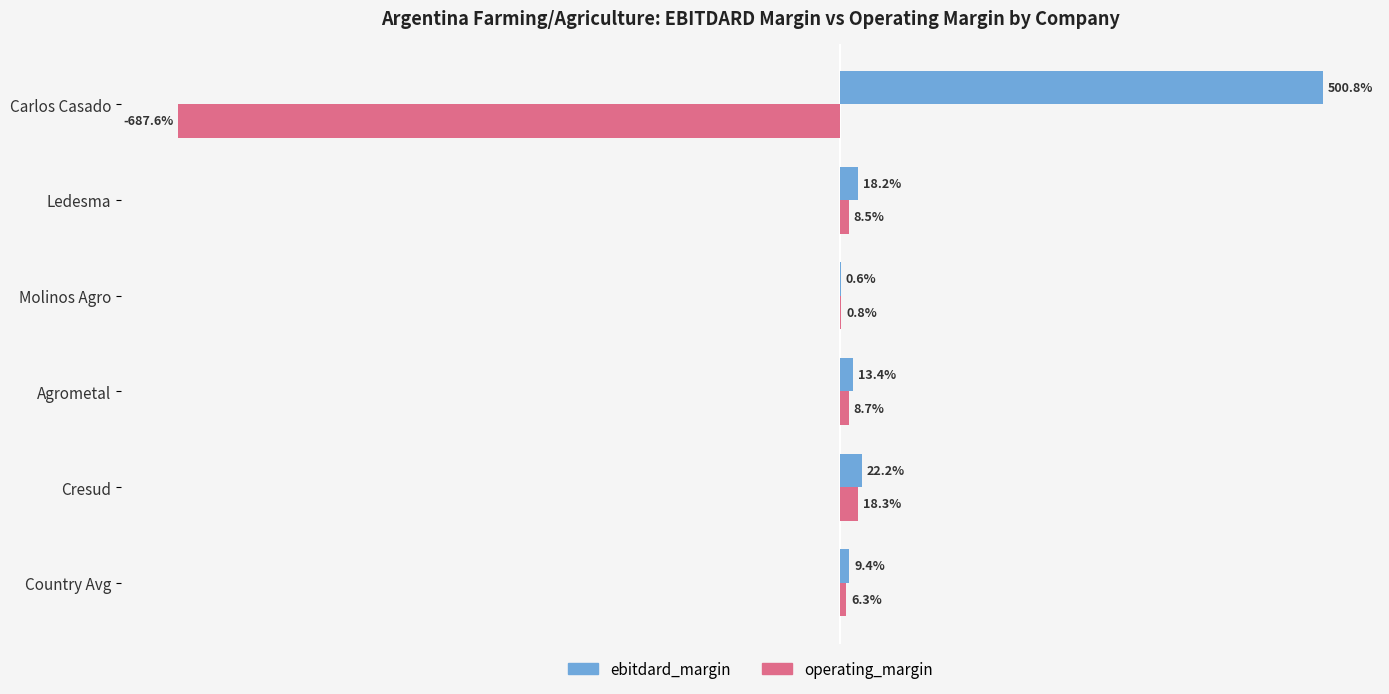

What are all the series names shown in the legend?

ebitdard_margin, operating_margin